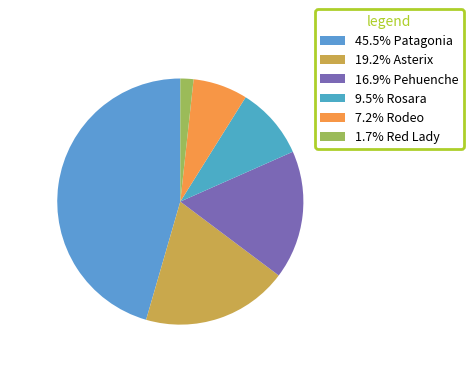

How many segments does this pie chart have?

6